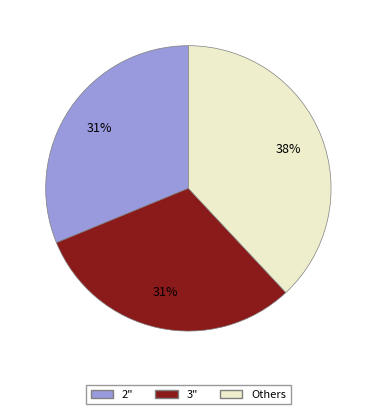

What is the largest slice in the pie chart?

Others